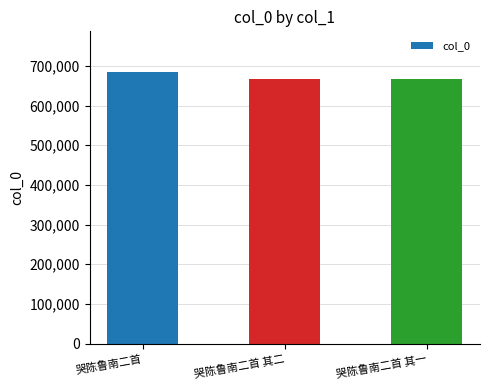

What is the greatest value displayed?

684428